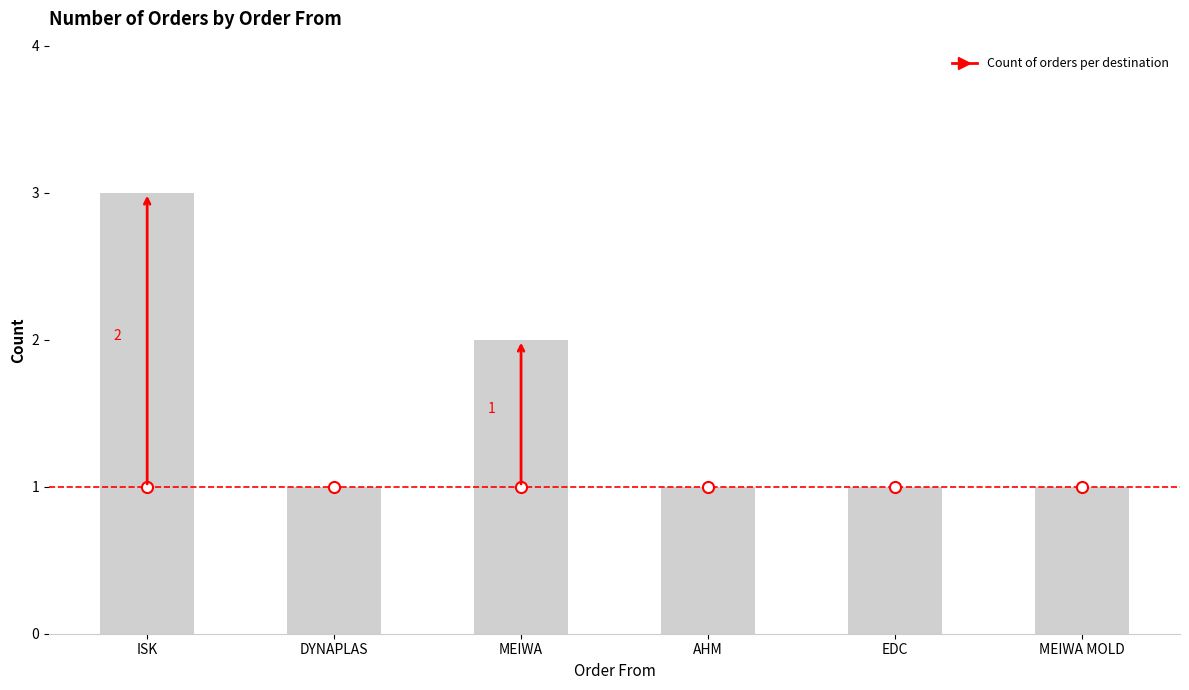

Reading left to right, transcribe all the data shown in this chart.

ISK=3	DYNAPLAS=1	MEIWA=2	AHM=1	EDC=1	MEIWA MOLD=1